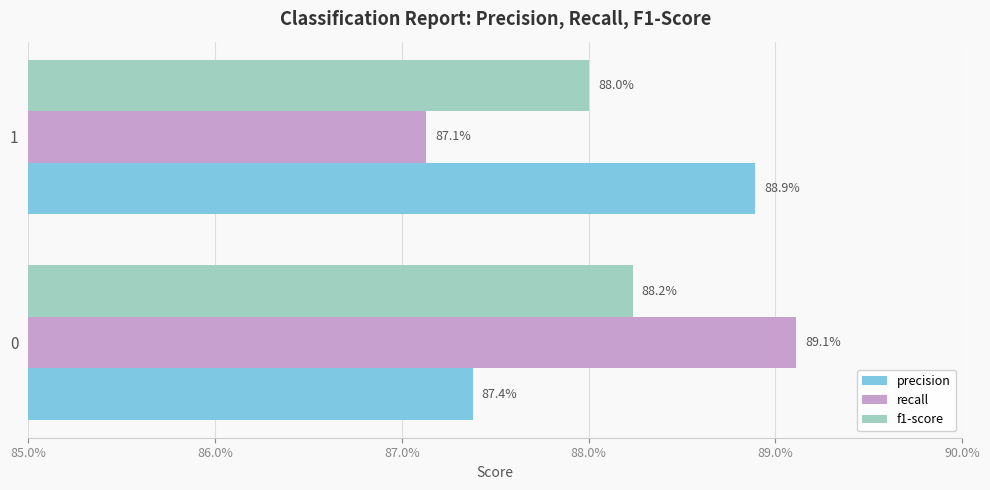

What are all the series names shown in the legend?

precision, recall, f1-score